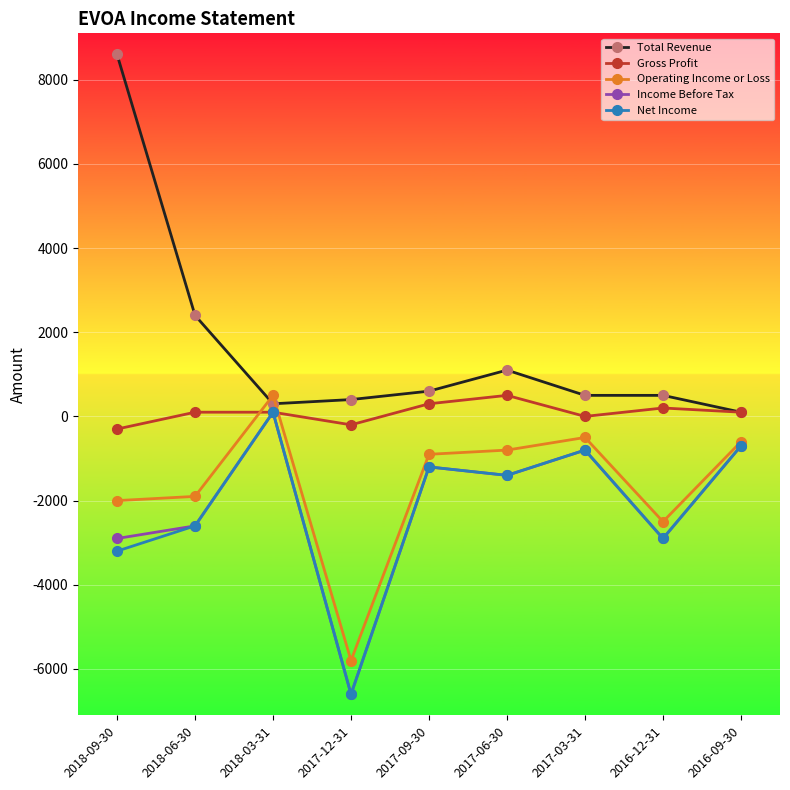

Where do Gross Profit and Operating Income or Loss first cross each other?

2018-06-30 and 2018-03-31